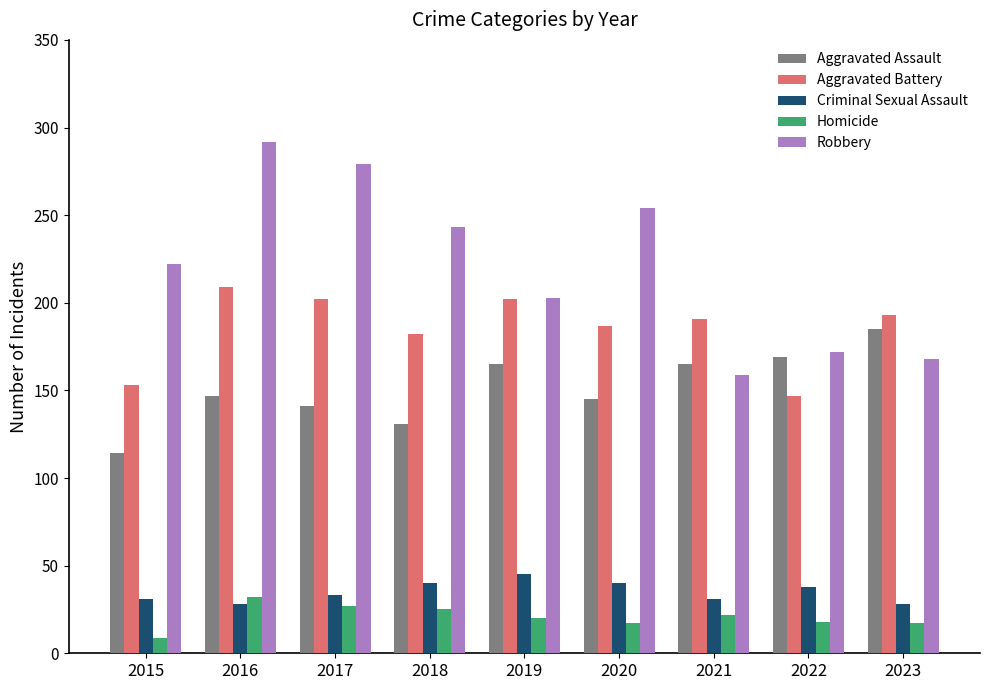

What are all the series names shown in the legend?

Aggravated Assault, Aggravated Battery, Criminal Sexual Assault, Homicide, Robbery